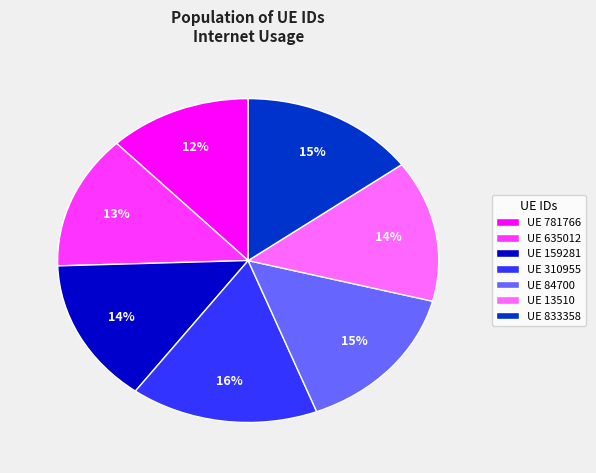

To the nearest percent, what is the difference between the largest and smallest slice percentages?

4%